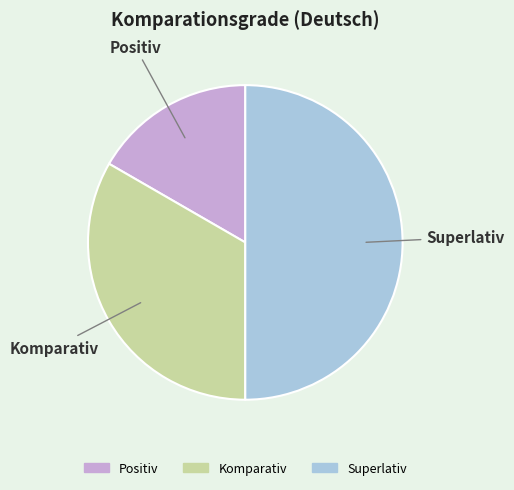

Does Positiv account for over 50% of the chart?

No